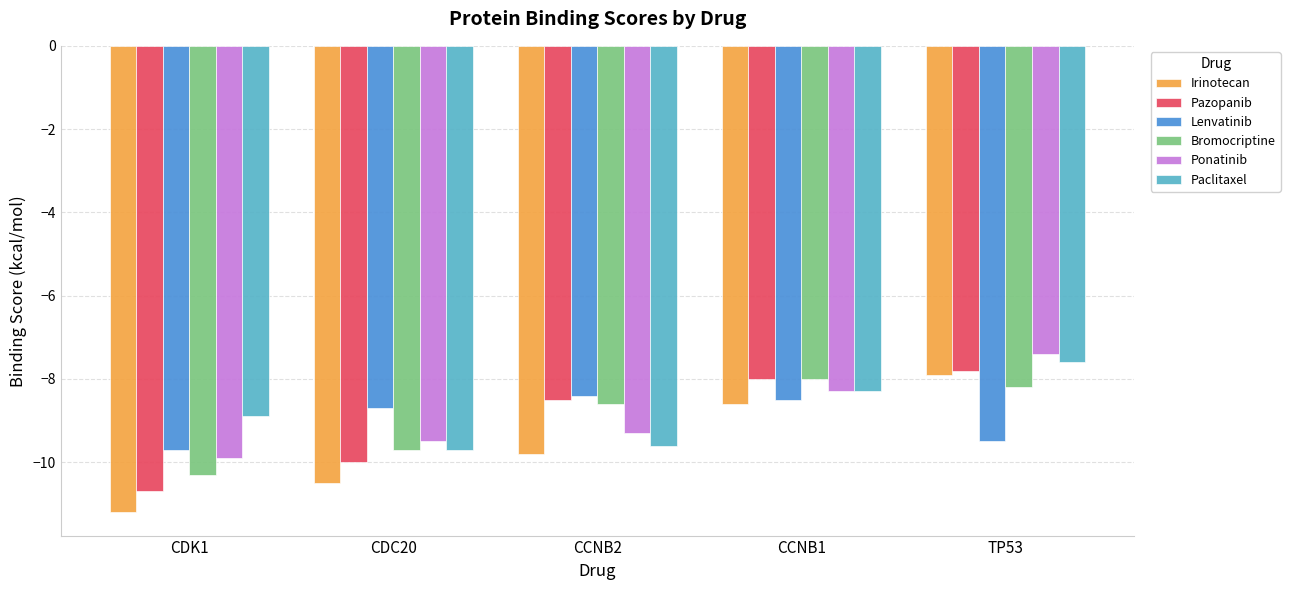

True or false: Paclitaxel has a value of -8.3 at CCNB1.

True